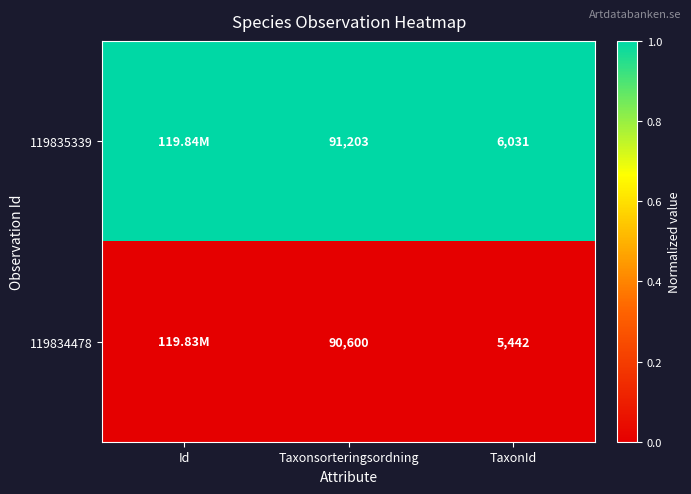

Between Taxonsorteringsordning and TaxonId, which series saw the biggest shift?

119835339